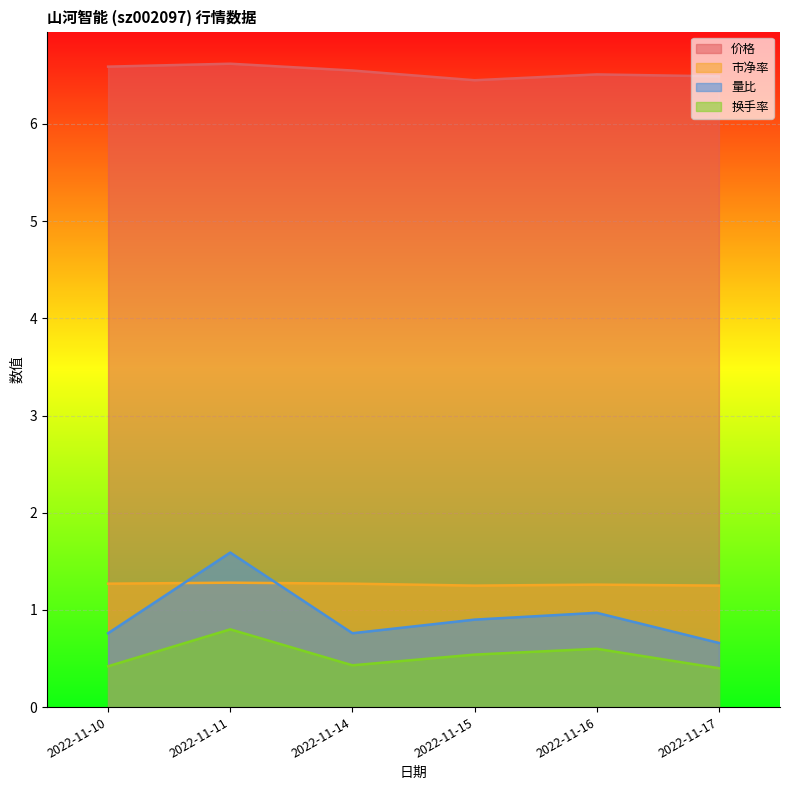

Reading left to right, transcribe all the data shown in this chart.

价格: 2022-11-10=6.6	2022-11-11=6.6	2022-11-14=6.5	2022-11-15=6.5	2022-11-16=6.5	2022-11-17=6.5
市净率: 2022-11-10=1.3	2022-11-11=1.3	2022-11-14=1.3	2022-11-15=1.2	2022-11-16=1.3	2022-11-17=1.2
量比: 2022-11-10=0.8	2022-11-11=1.6	2022-11-14=0.8	2022-11-15=0.9	2022-11-16=1.0	2022-11-17=0.7
换手率: 2022-11-10=0.4	2022-11-11=0.8	2022-11-14=0.4	2022-11-15=0.5	2022-11-16=0.6	2022-11-17=0.4